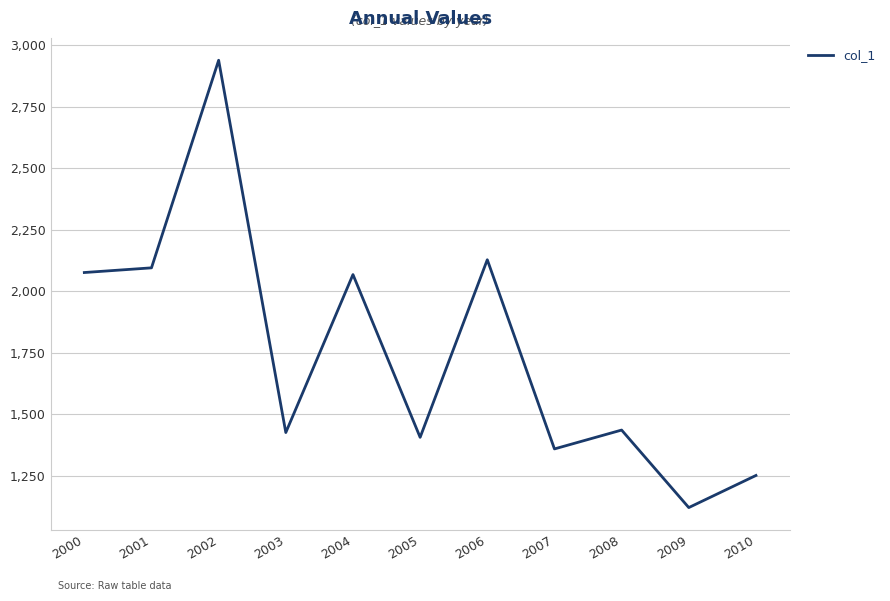

Reading right to left, list all the values displayed in this chart.

1252.2	1121.7	1436.7	1360.1	2128.8	1407.1	2068.6	1426.6	2939.4	2095.9	2076.9